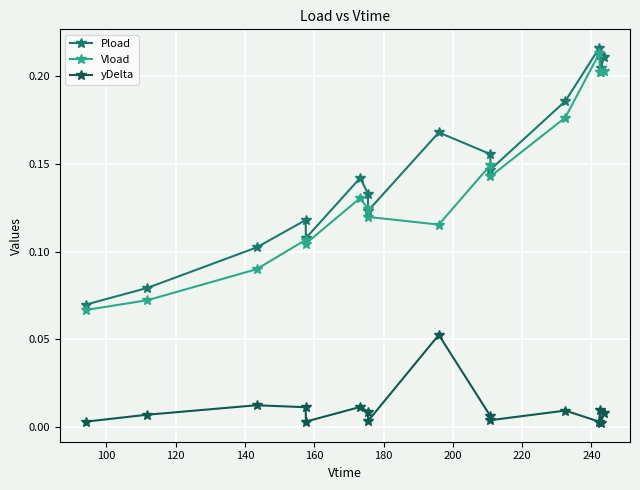

True or false: yDelta has more than 0 points higher than both neighbors.

True